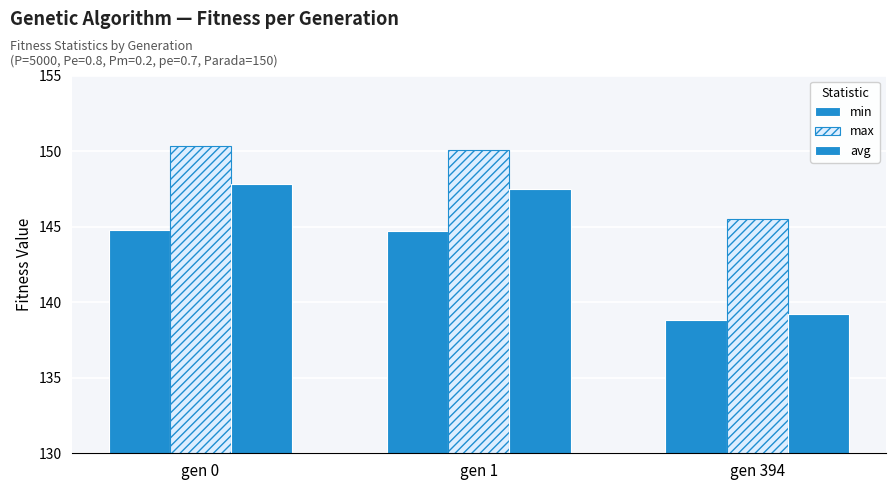

Is the value of min at gen 1 greater than the value of max at gen 394?

No